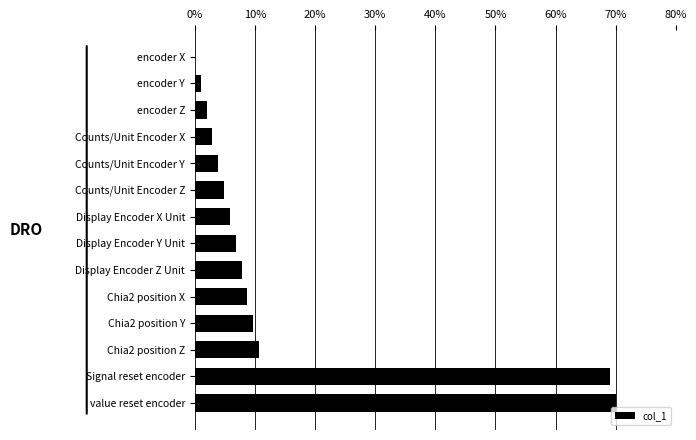

Read the value at Display Encoder Z Unit.

7.8